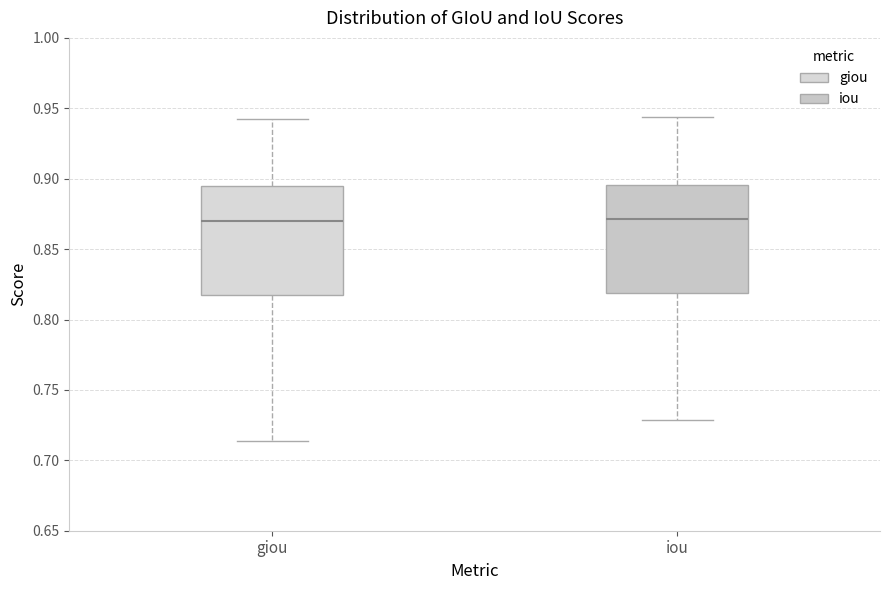

Reading left to right, read every box against the y-axis: the position of its median line, the range the box covers, and the ends of its whiskers. The values are not printed on the chart, so give them approximately, as read against the axis.

giou: median 0.870, box 0.815 to 0.895, whiskers 0.715 to 0.940
iou: median 0.870, box 0.820 to 0.895, whiskers 0.730 to 0.945